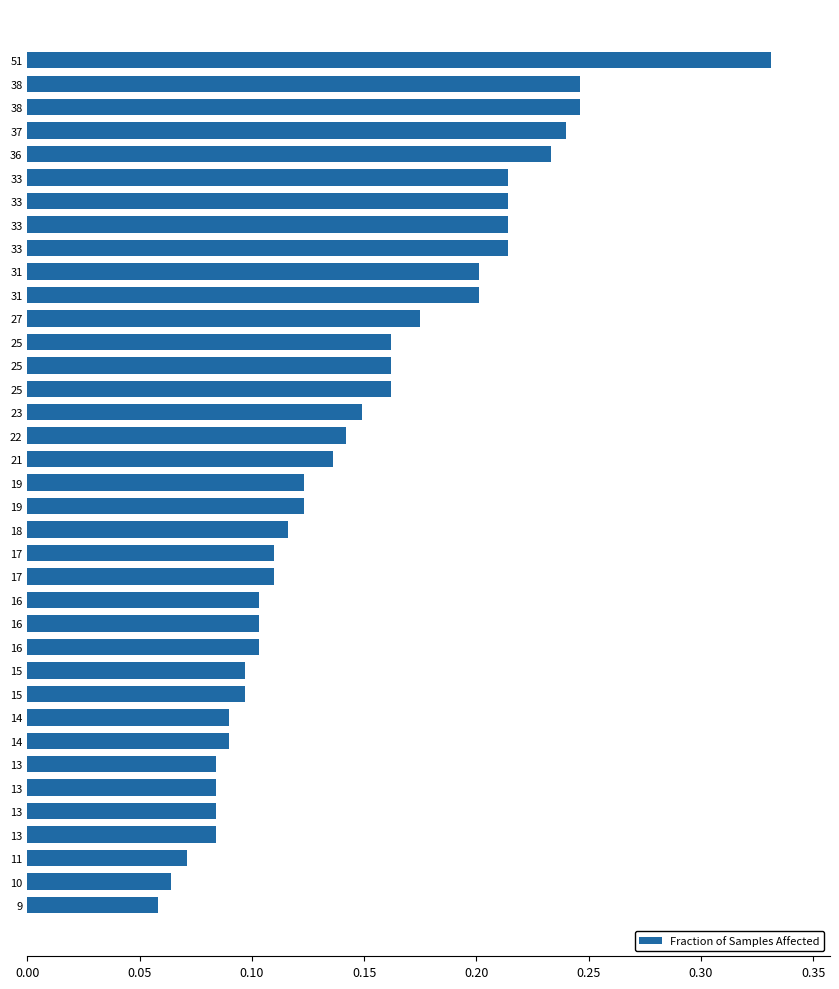

How many bars are there in total?

37